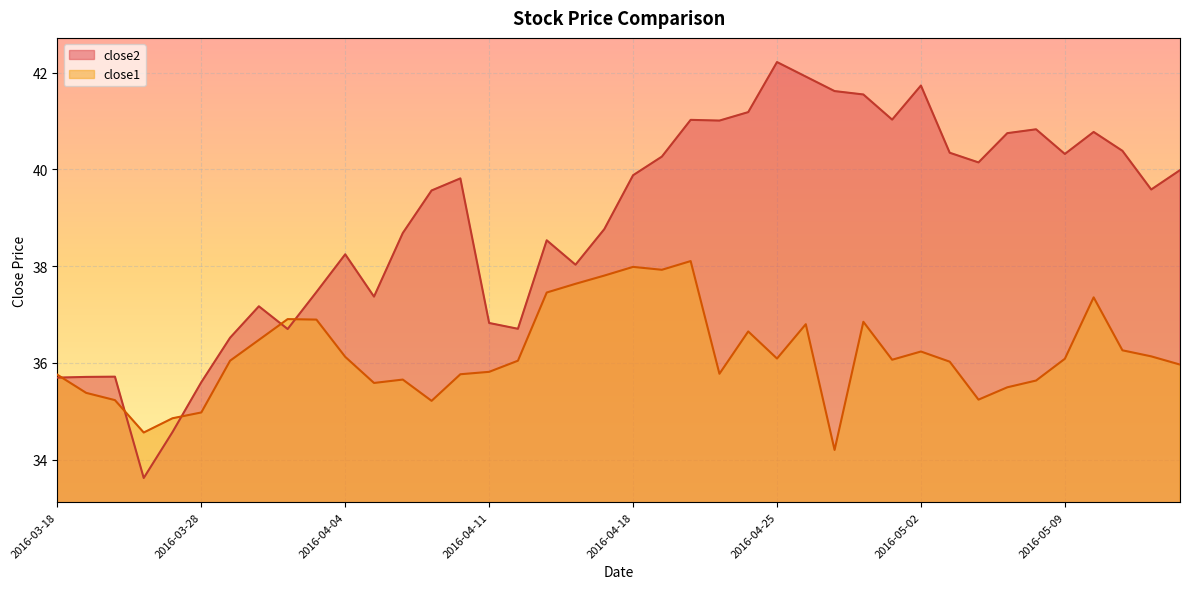

Reading right to left, transcribe all the data shown in this chart.

close2: 40.0	39.6	40.4	40.8	40.3	40.8	40.8	40.1	40.3	41.7	41.0	41.5	41.6	41.9	42.2	41.2	41.0	41.0	40.3	39.9	38.8	38.0	38.5	36.7	36.8	39.8	39.6	38.7	37.4	38.2	37.5	36.7	37.2	36.5	35.6	34.6	33.6	35.7	35.7	35.7
close1: 36.0	36.1	36.3	37.4	36.1	35.6	35.5	35.2	36.0	36.2	36.1	36.9	34.2	36.8	36.1	36.6	35.8	38.1	37.9	38.0	37.8	37.6	37.5	36.0	35.8	35.8	35.2	35.7	35.6	36.1	36.9	36.9	36.5	36.0	35.0	34.9	34.6	35.2	35.4	35.8